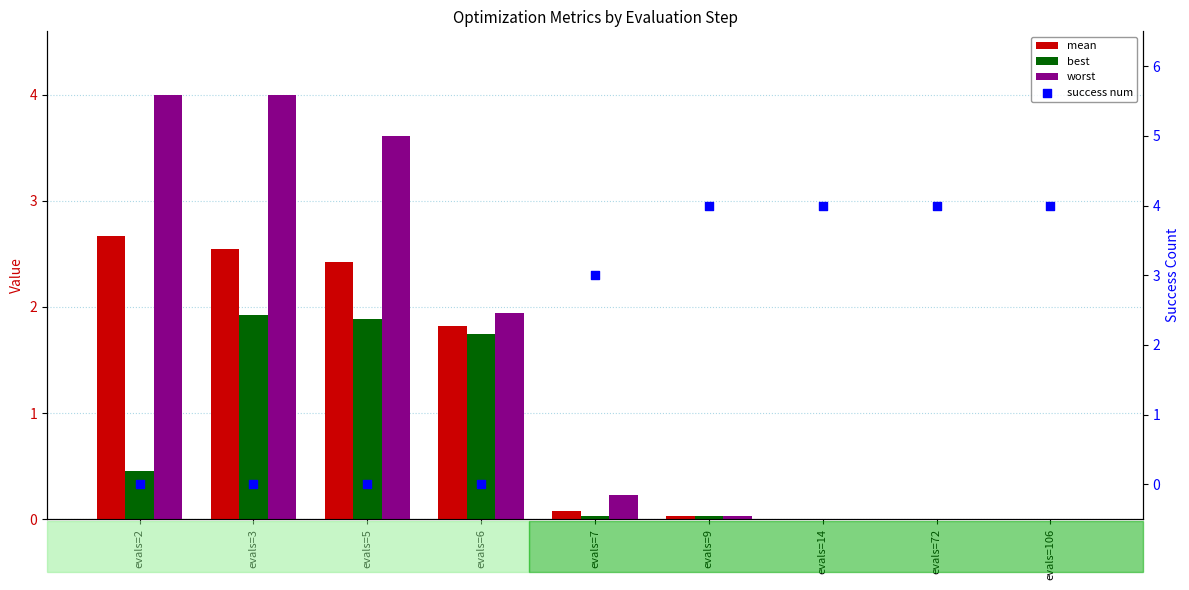

At which category is the sum across all series the highest?

evals=3